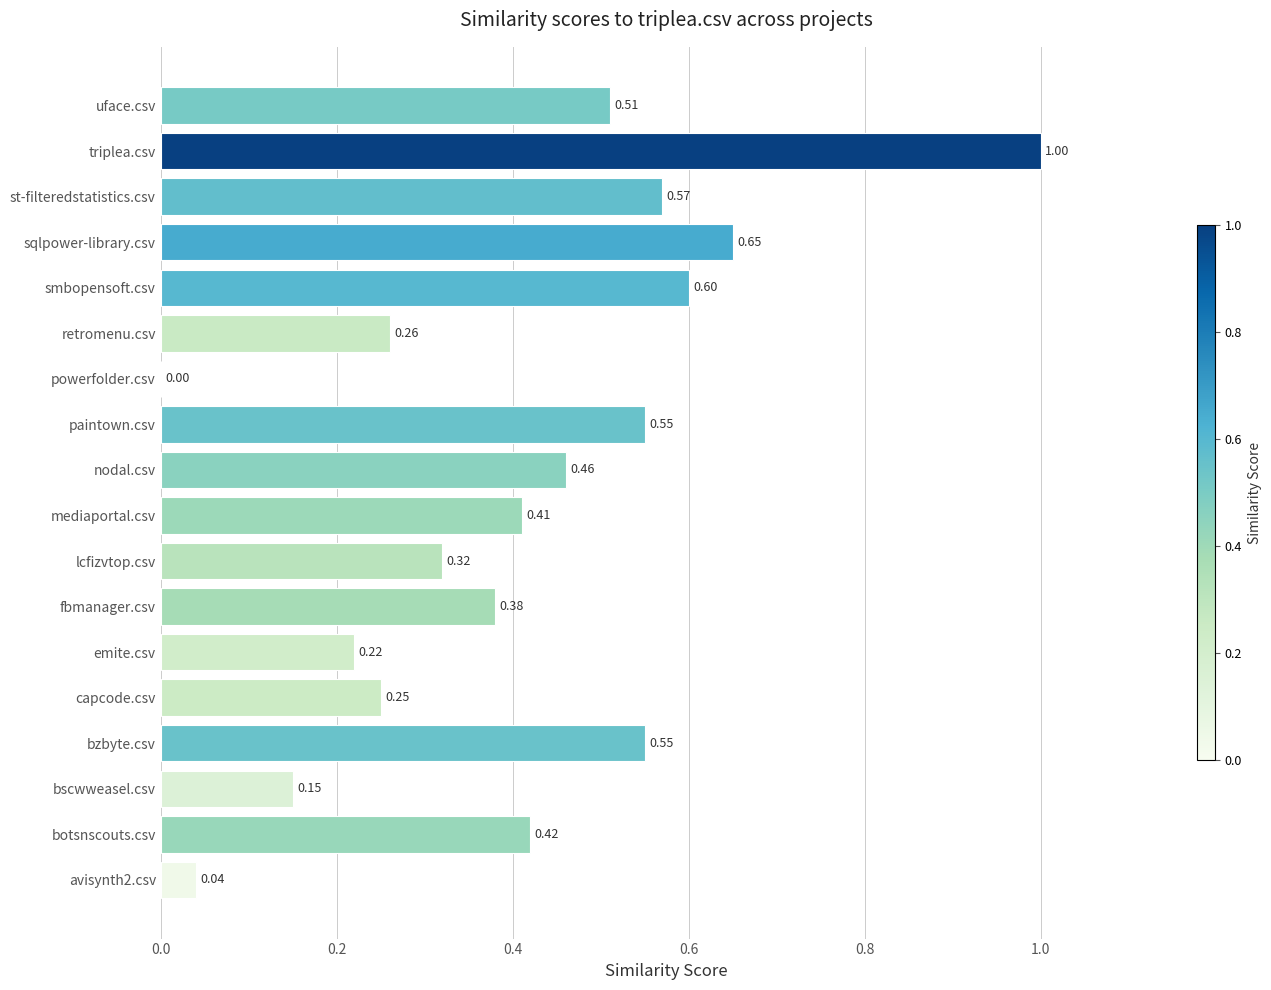

Which category has the highest value across all series?

triplea.csv